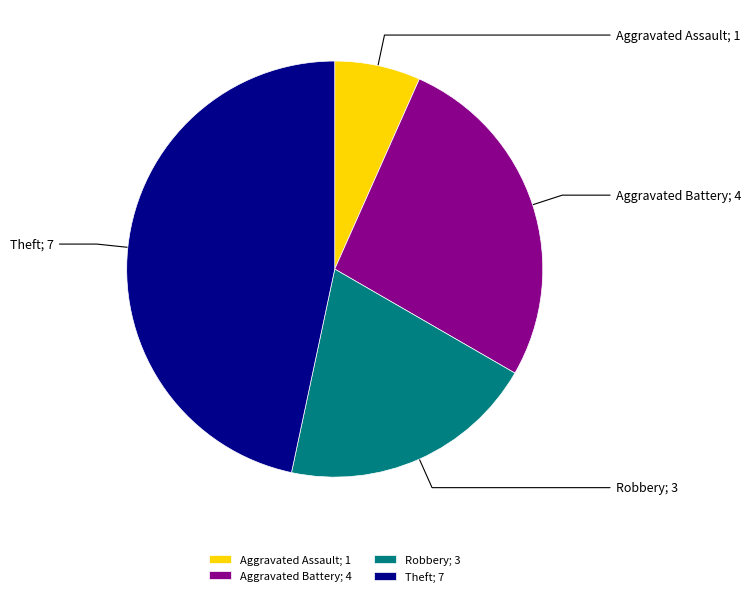

Which category has the smallest portion of the pie?

Aggravated Assault